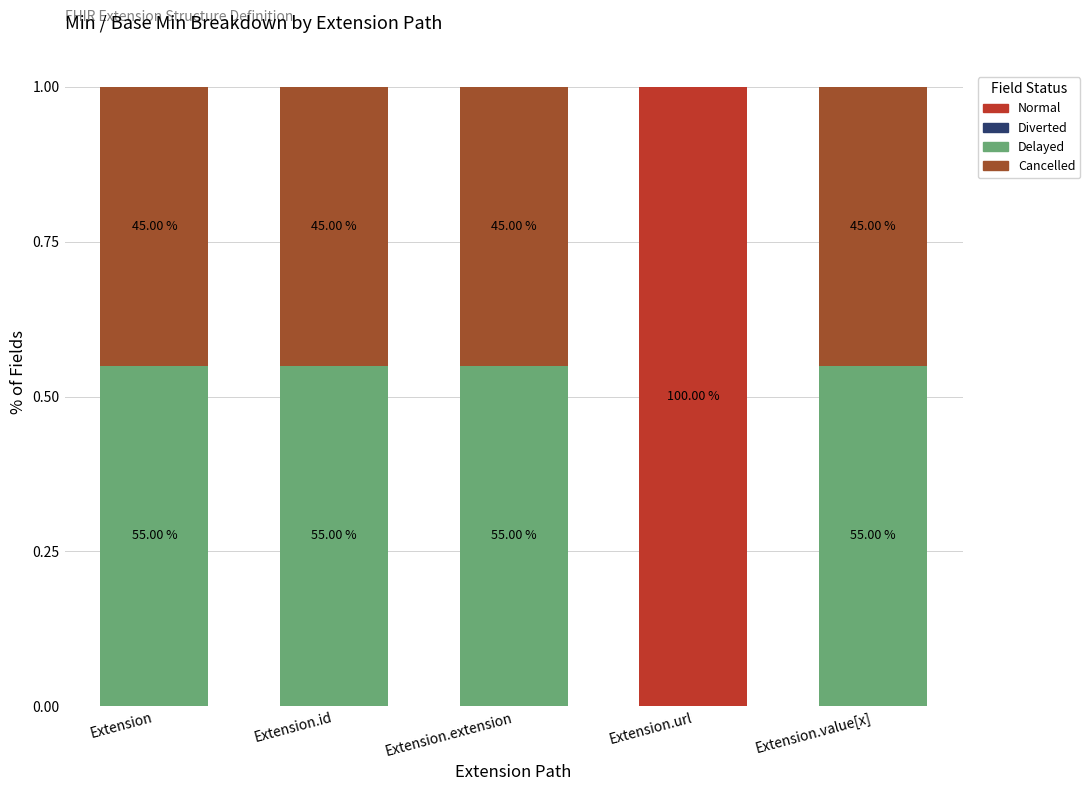

Are the bars horizontal?

No